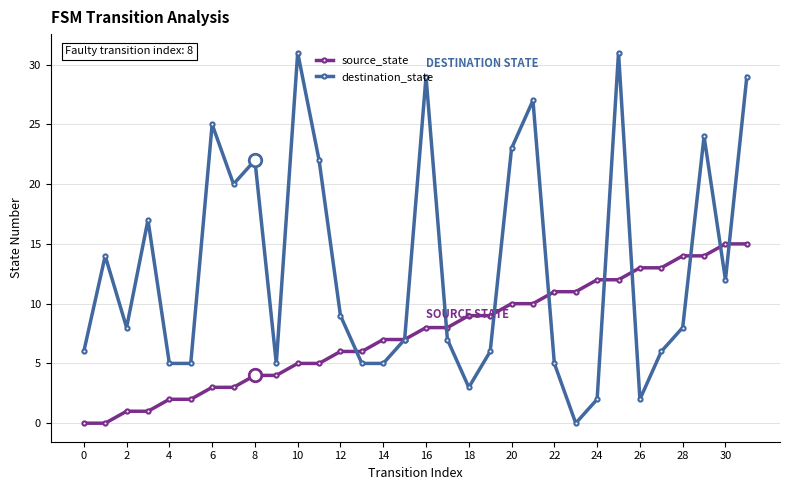

Reading left to right, list all the values displayed in this chart.

source_state: 0	0	1	1	2	2	3	3	4	4	5	5	6	6	7	7	8	8	9	9	10	10	11	11	12	12	13	13	14	14	15	15
destination_state: 6	14	8	17	5	5	25	20	22	5	31	22	9	5	5	7	29	7	3	6	23	27	5	0	2	31	2	6	8	24	12	29